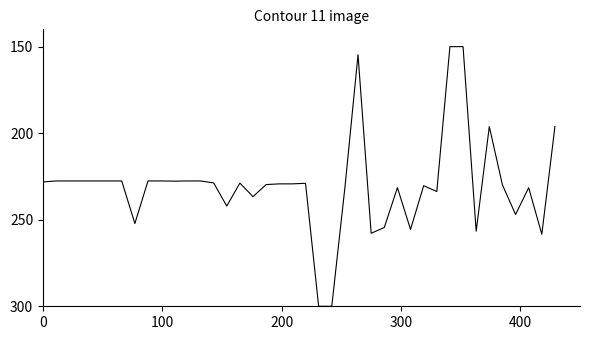

What is the smallest value displayed?

150.0